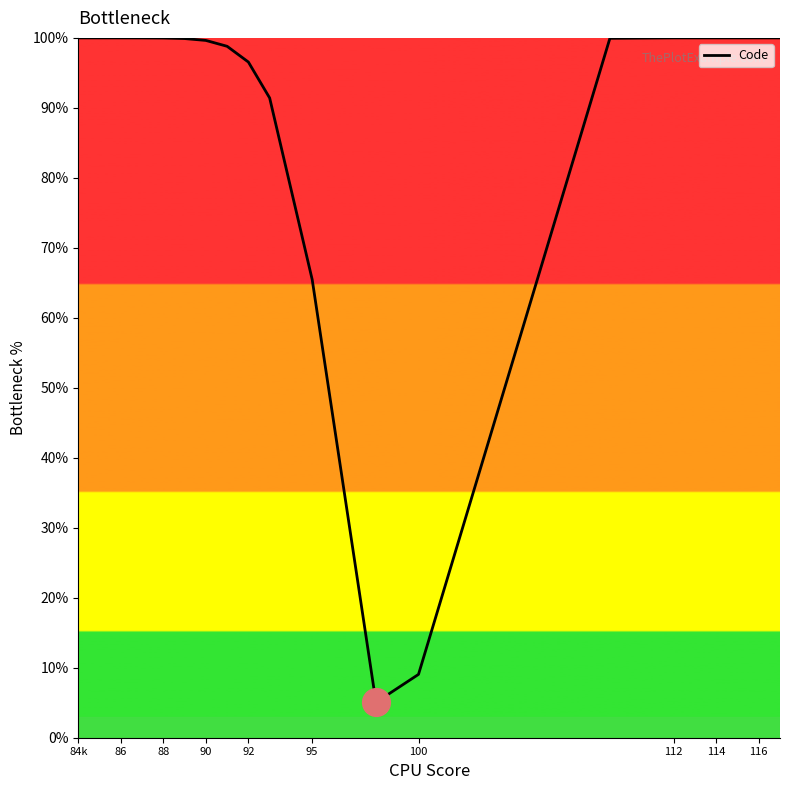

What is the maximum value shown in the chart?

100.0